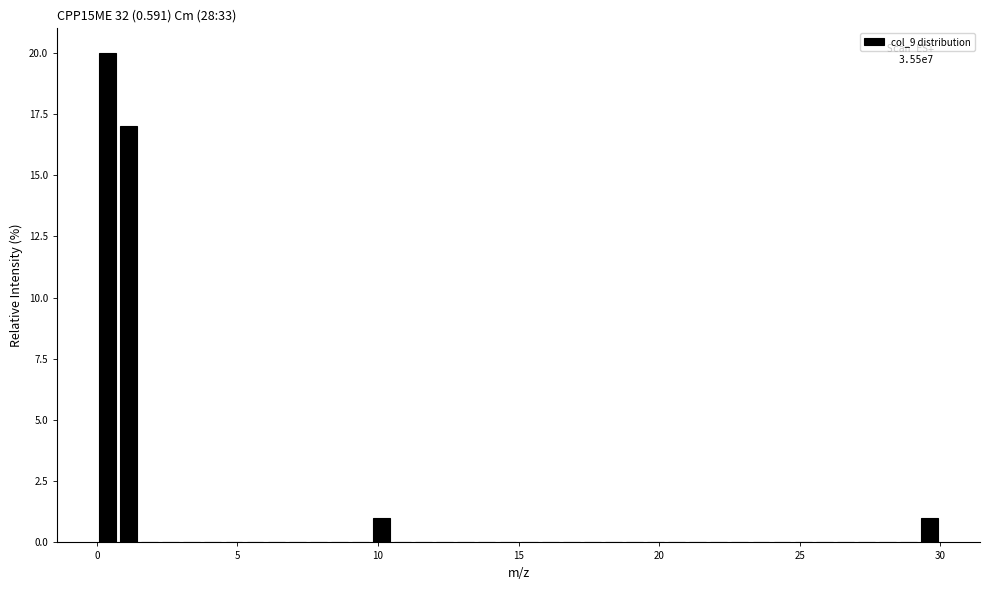

Read against the x-axis, roughly where is the centre of the tallest bar?

0.5